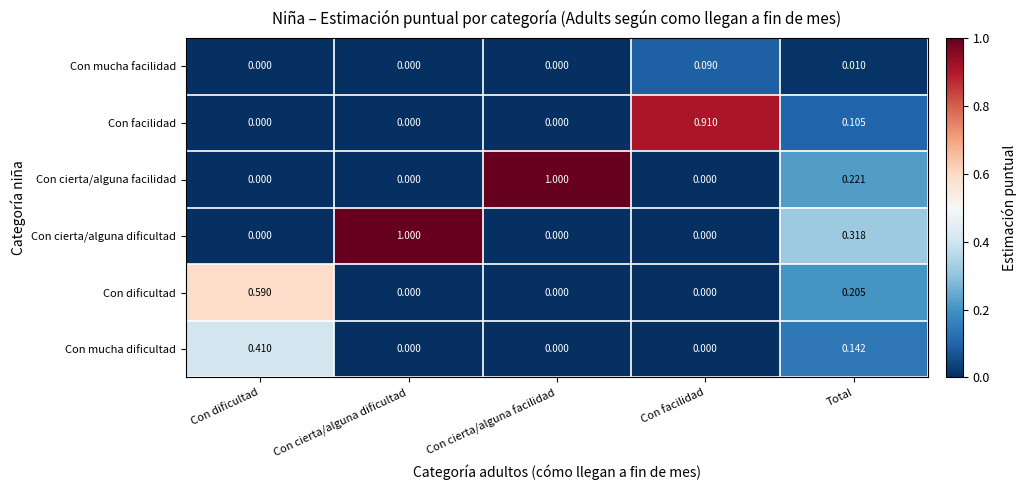

Which series has the largest total across all categories?

Con cierta/alguna dificultad